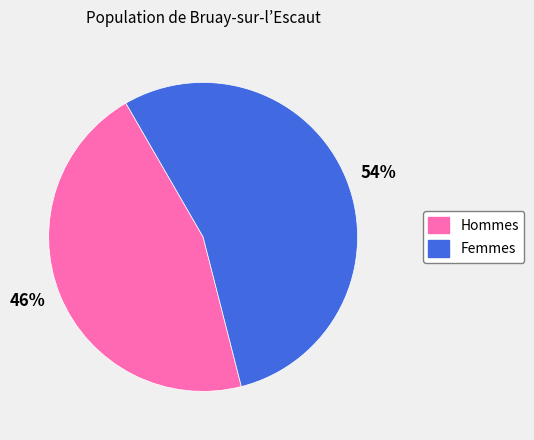

The Hommes slice represents 46% of the pie. True or false?

True